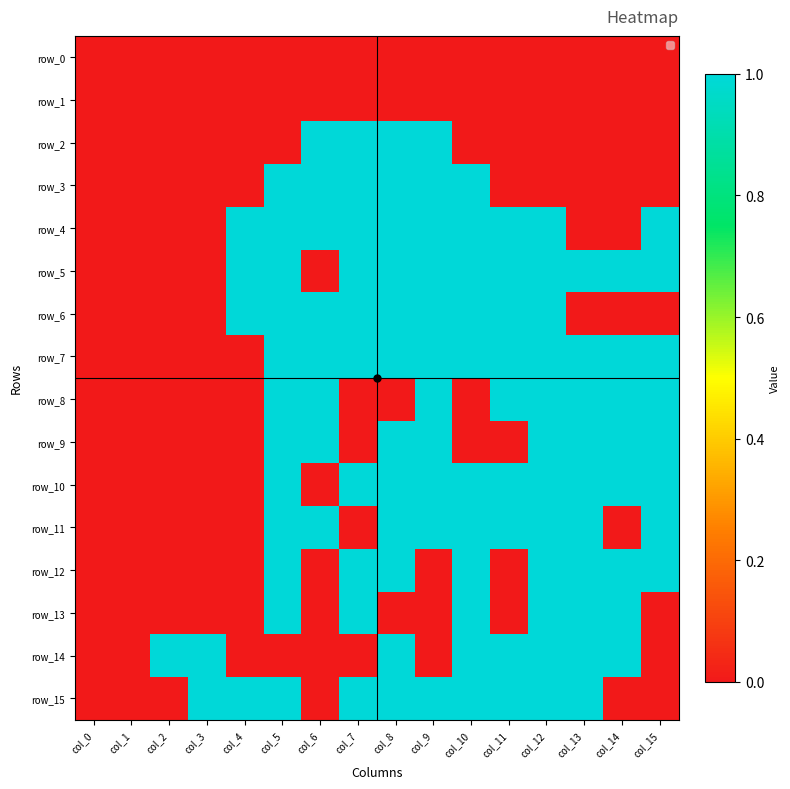

The value of row_3 at col_10 is 0. True or false?

False